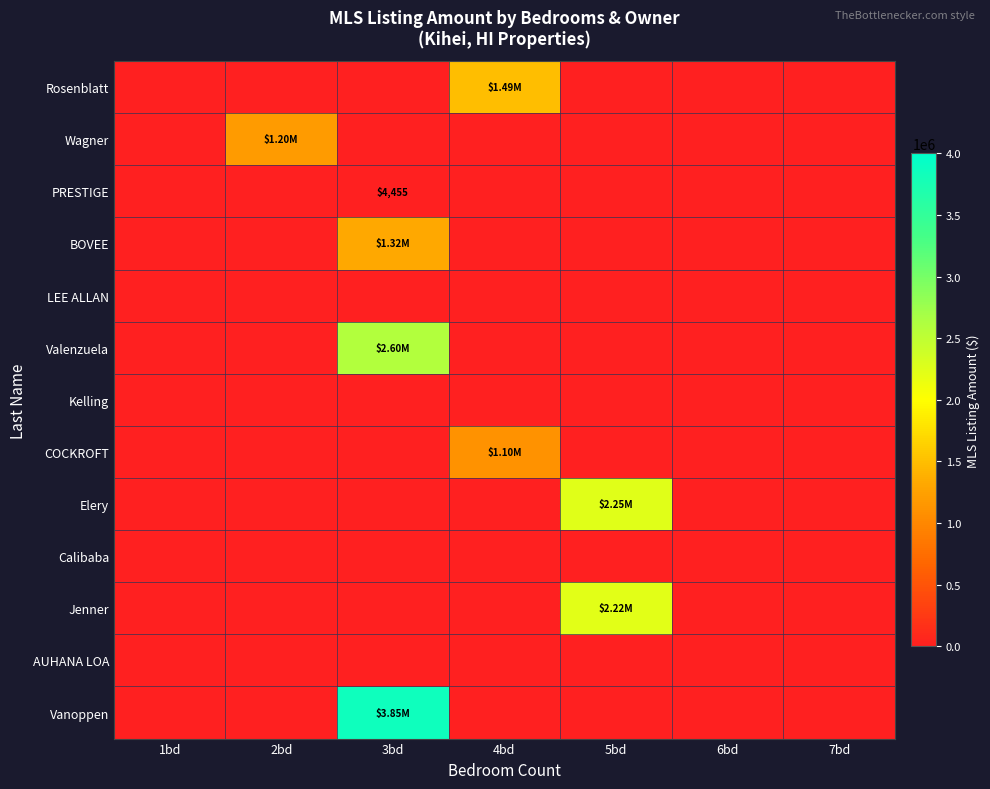

At which category is the sum across all series the highest?

3bd